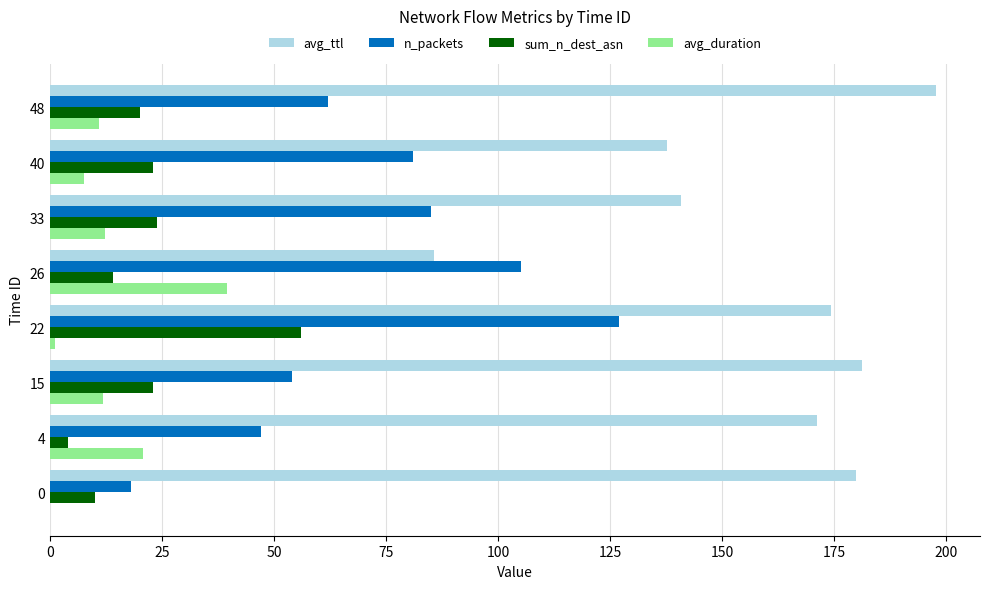

Which series has the largest total across all categories?

avg_ttl